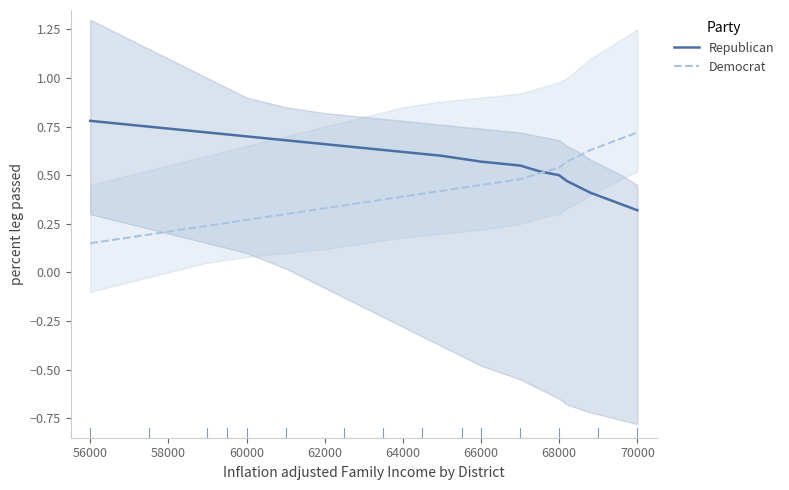

The Republican series shows 0.4 at 64000. True or false?

False